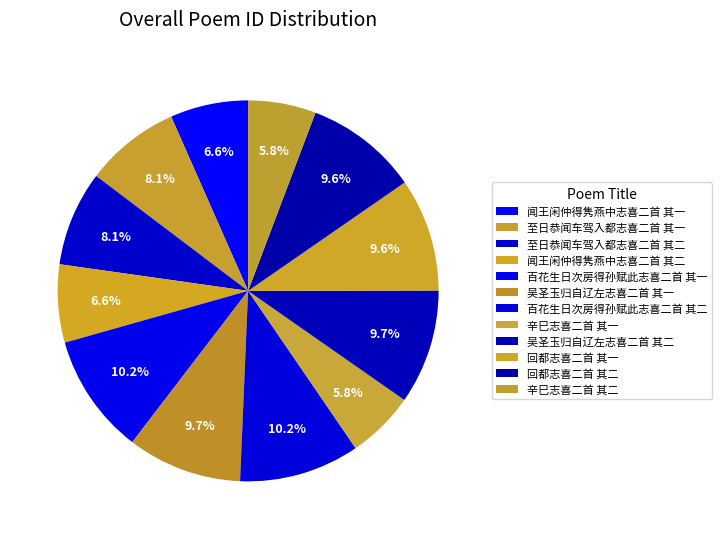

To the nearest percent, what percentage of the pie is 百花生日次房得孙赋此志喜二首 其一?

10%